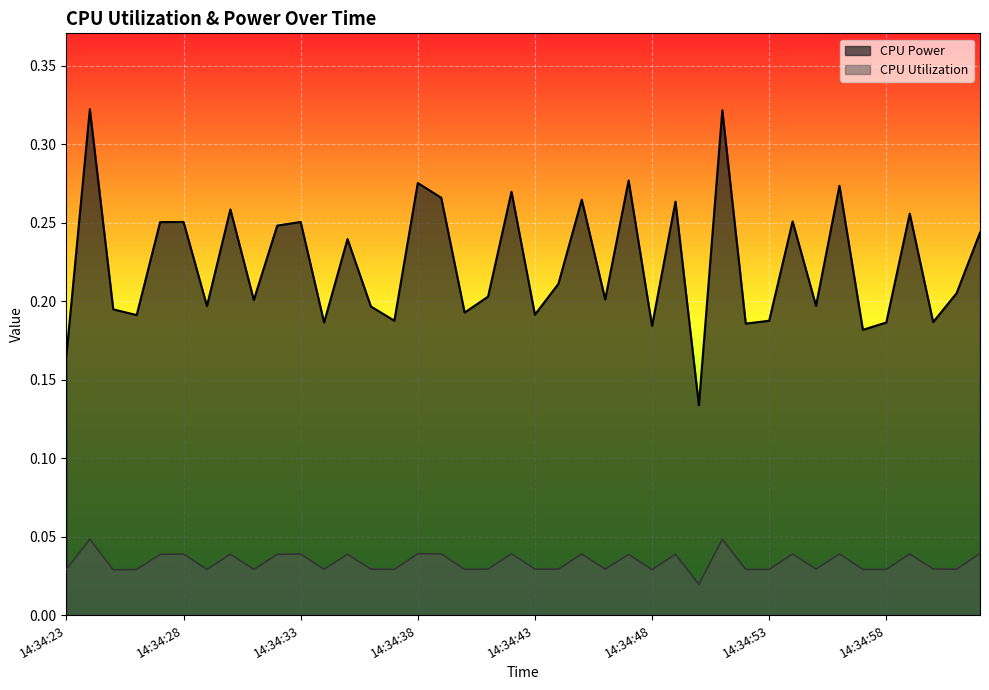

At how many categories does at least one series exceed 0?

40